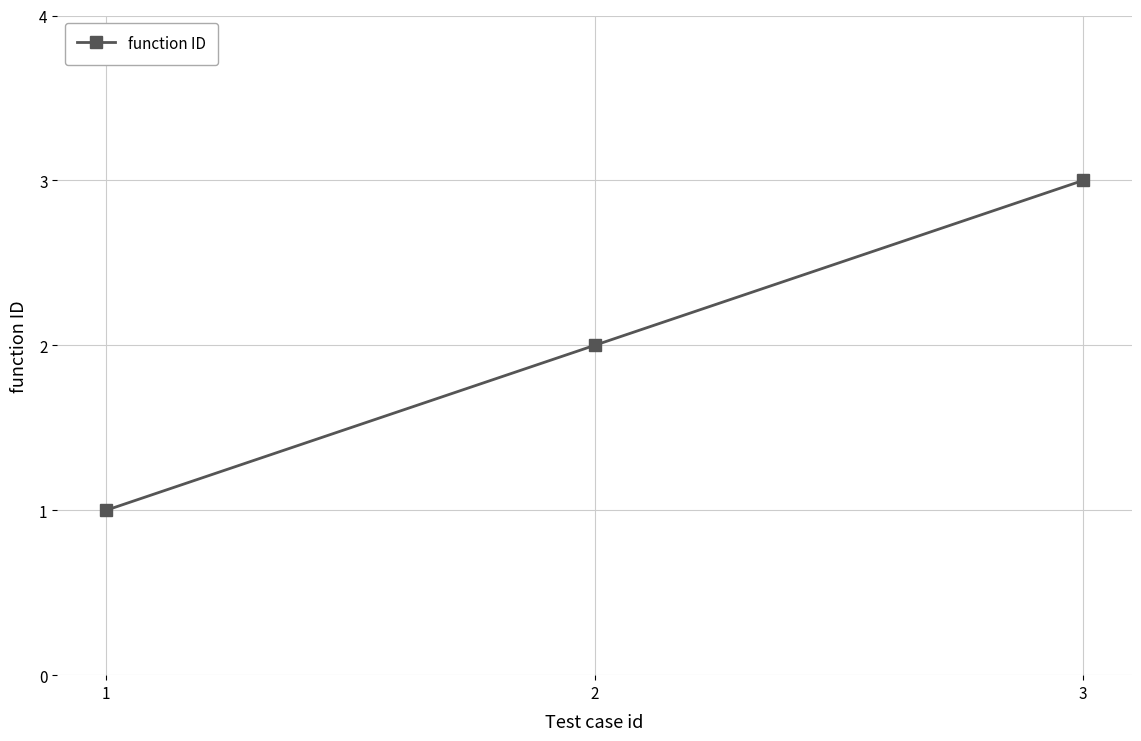

Rank the categories by value from lowest to highest.

1, 2, 3